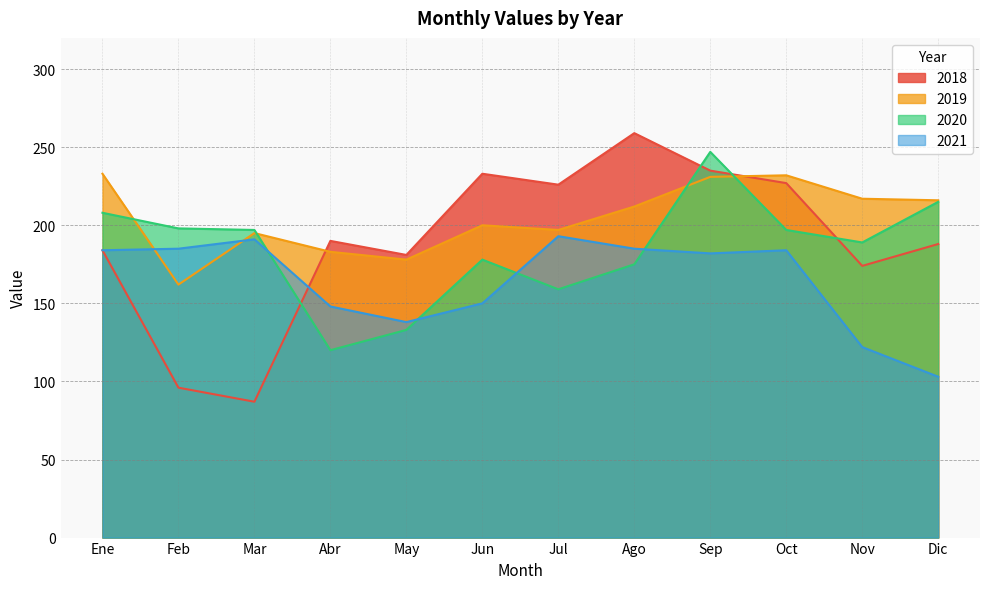

Reading left to right, transcribe all the data shown in this chart.

2018: 184	96	87	190	181	233	226	259	235	227	174	188
2019: 233	162	195	183	178	200	197	212	231	232	217	216
2020: 208	198	197	120	133	178	159	175	247	197	189	215
2021: 184	185	191	148	138	150	193	185	182	184	122	103